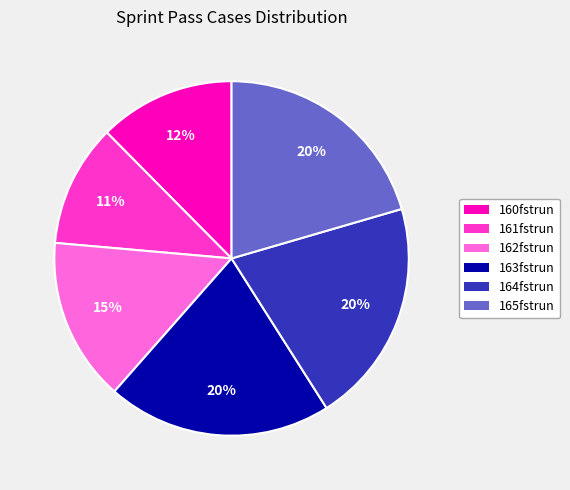

Which slice is the smallest?

161fstrun